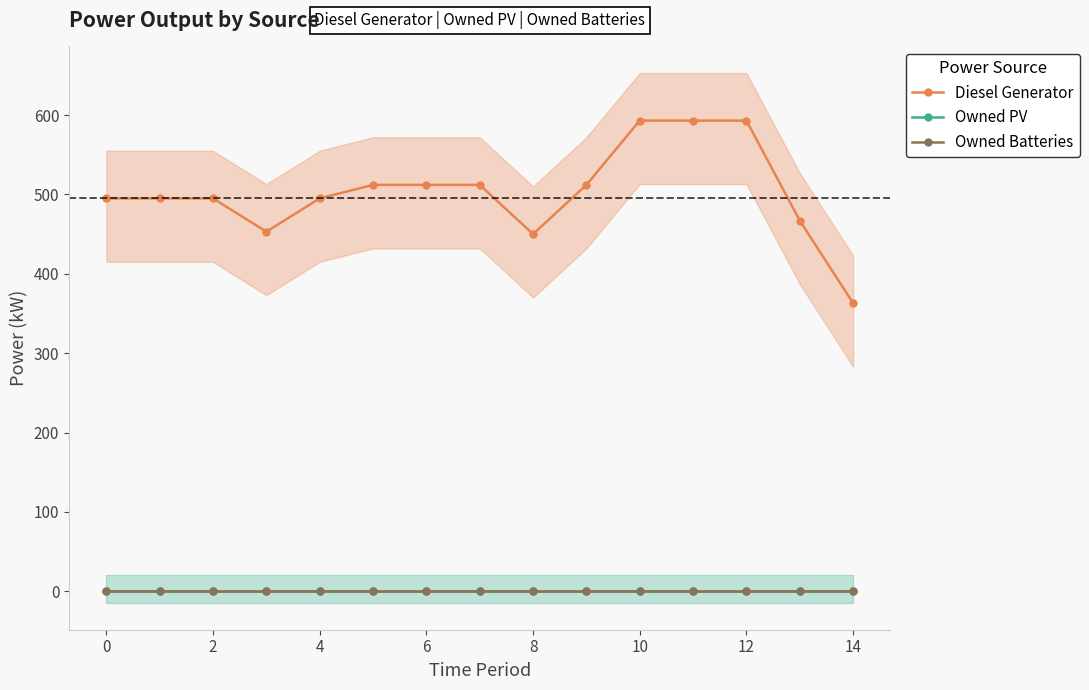

What is the label of the 12th point from the left?

11